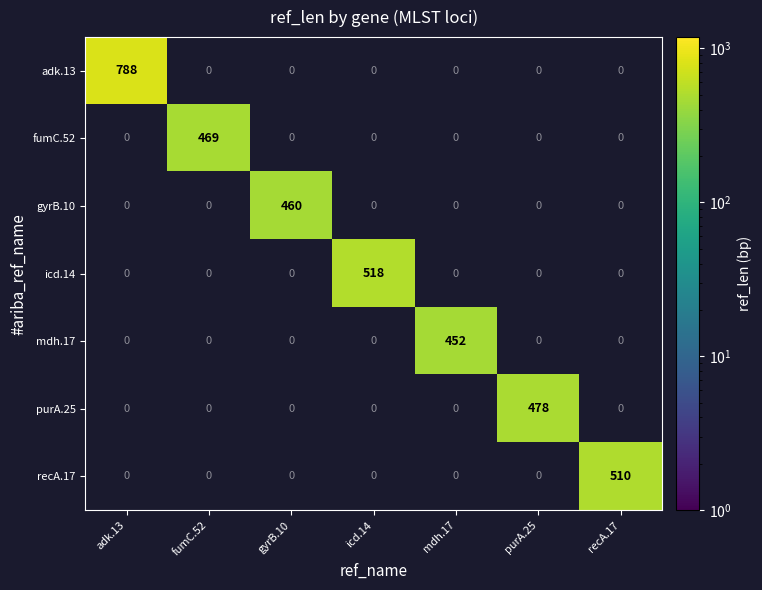

List the series in order of their peak value, lowest first.

mdh.17, gyrB.10, fumC.52, purA.25, recA.17, icd.14, adk.13